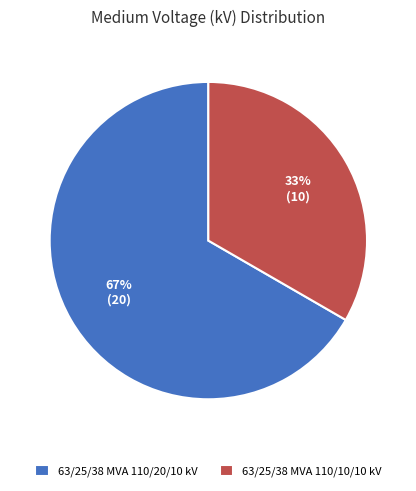

What percentage is the 63/25/38 MVA 110/10/10 kV slice, to the nearest percent?

33%